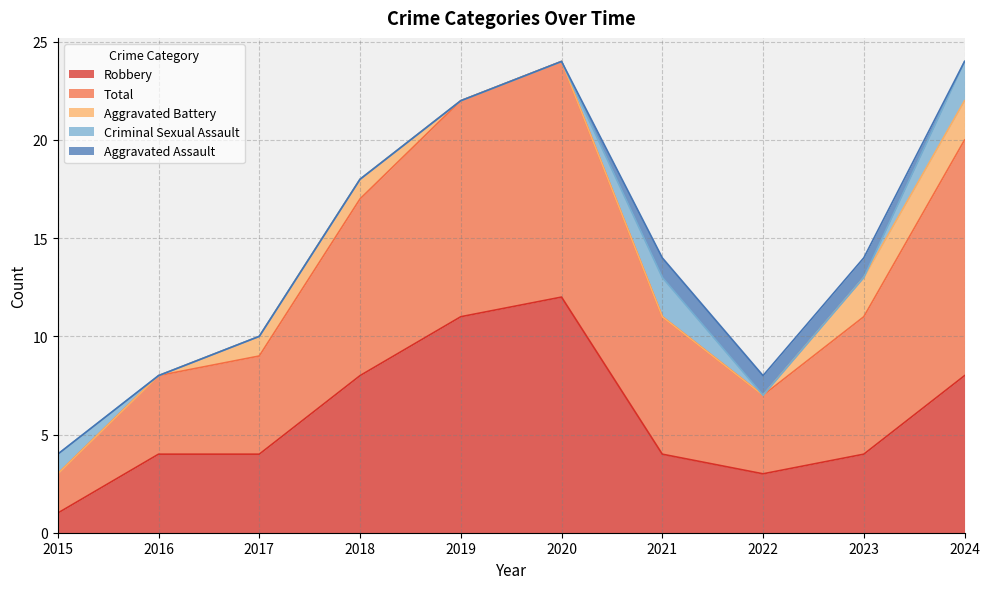

What is the difference between the Robbery values at 2018 and 2023?

4